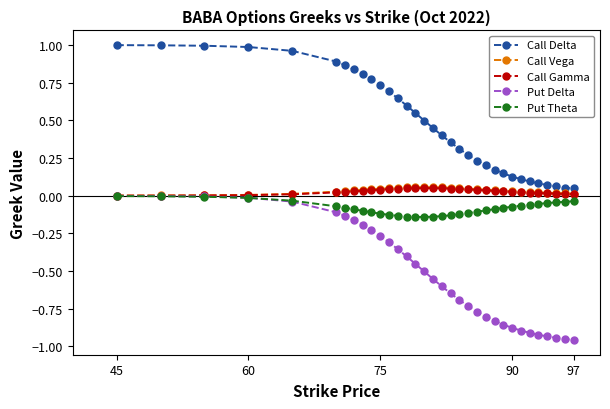

Which series has the widest spread of values?

Put Delta